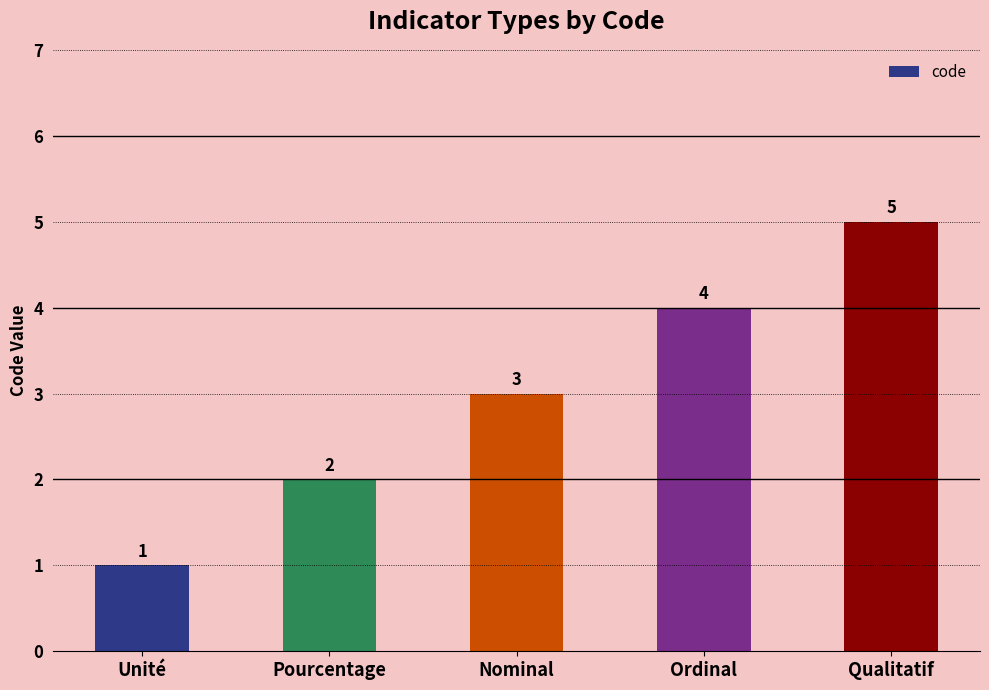

At which category does the chart reach its minimum across all series?

Unité